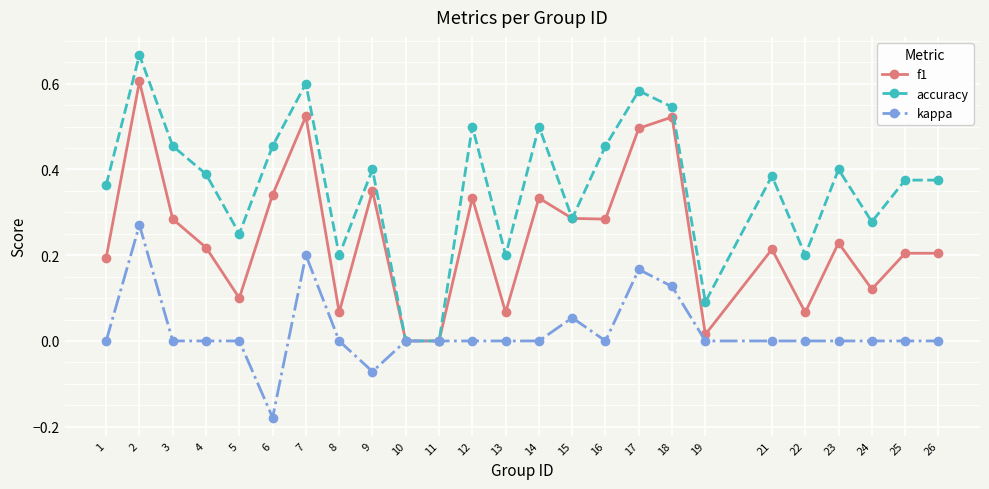

Is it true that f1 equals 0.0 at 11?

True